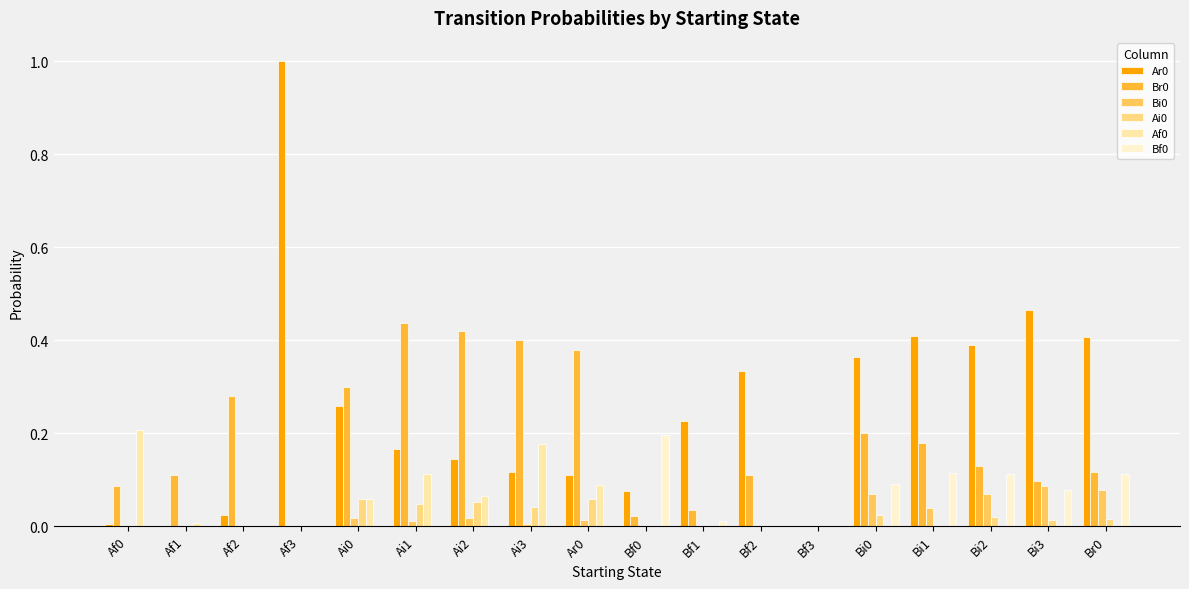

What position from the left is Ai3?

8